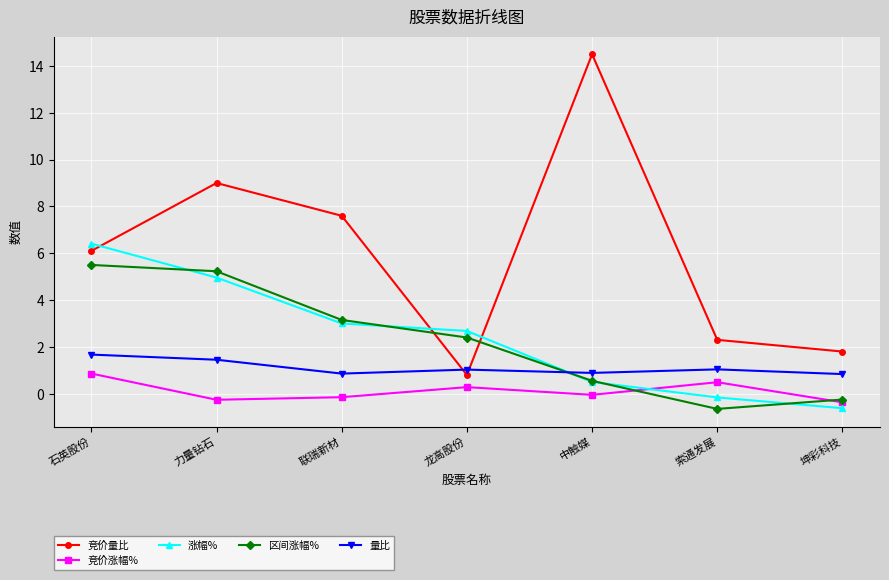

What is the sum of the 竞价涨幅% values at 力量钻石 and 中触媒?

-0.3